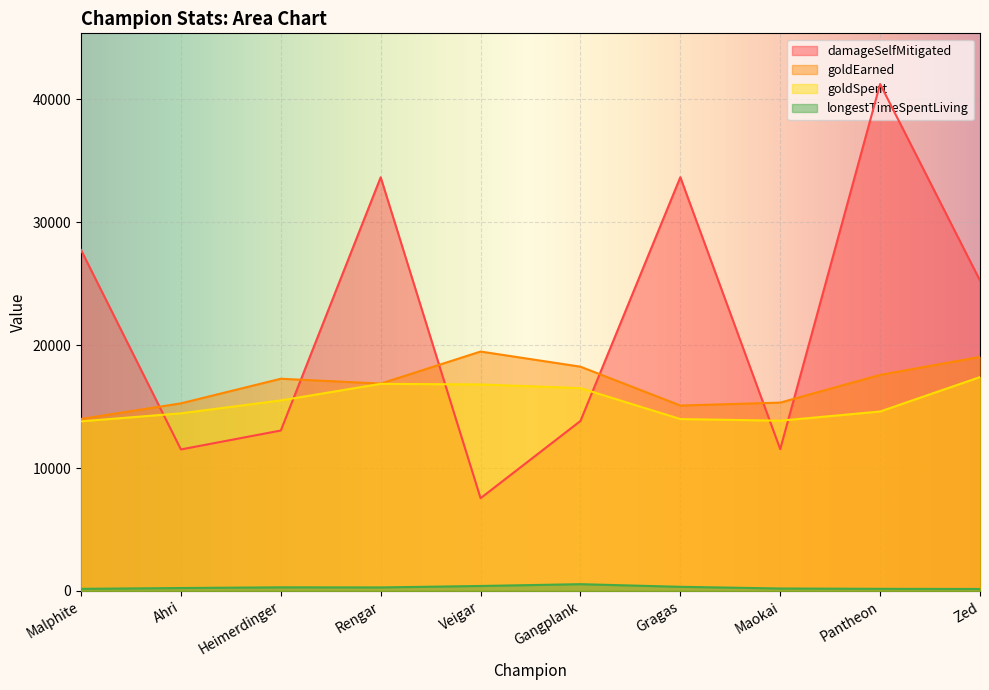

Where is the first local minimum for goldEarned?

Rengar